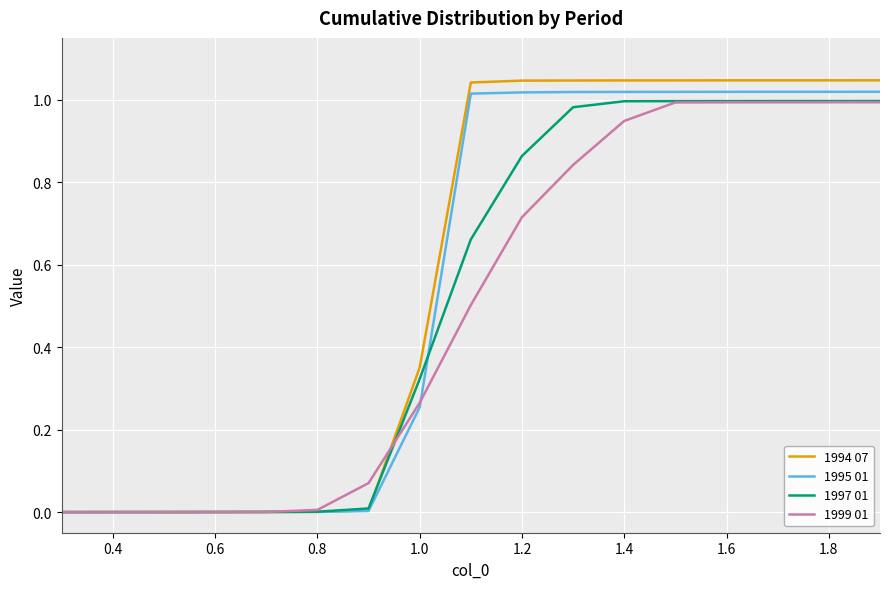

Which series has the largest range (max minus min)?

1994 07